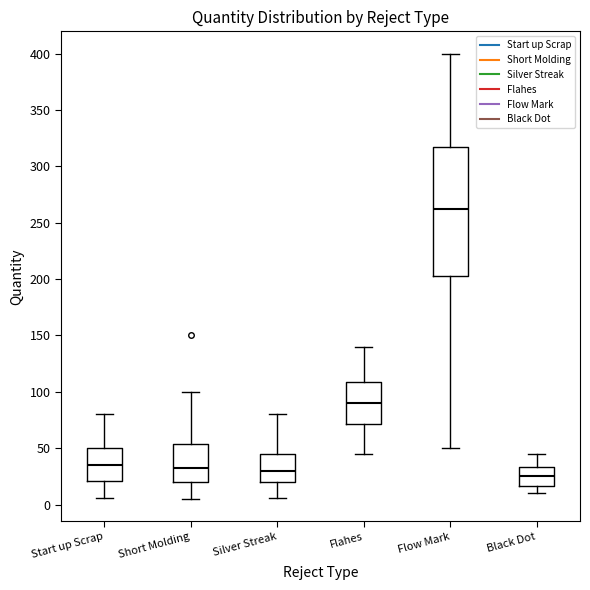

Where is the lower edge of the box for Black Dot on the y-axis? The values are not printed on the chart, so give them approximately, as read against the axis.

15